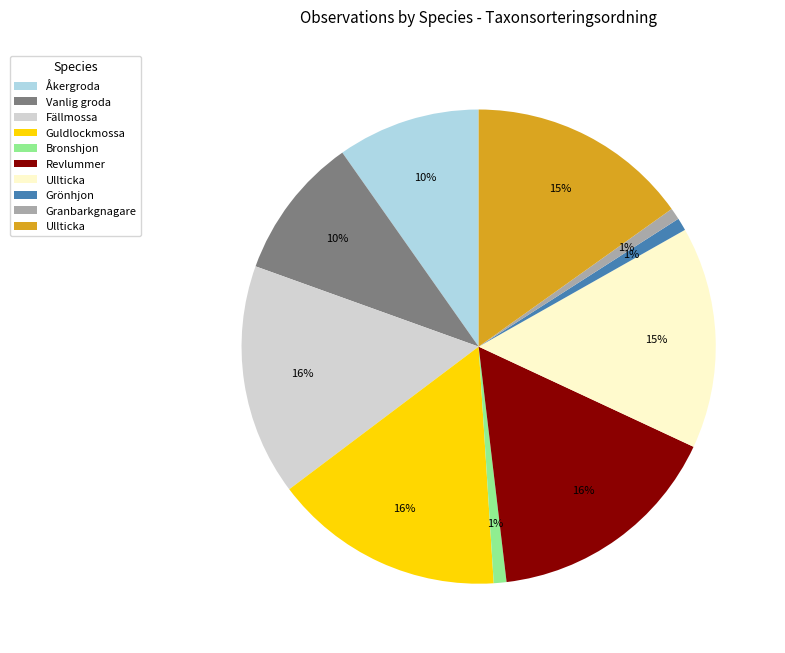

To the nearest percent, what is the average slice percentage?

10%